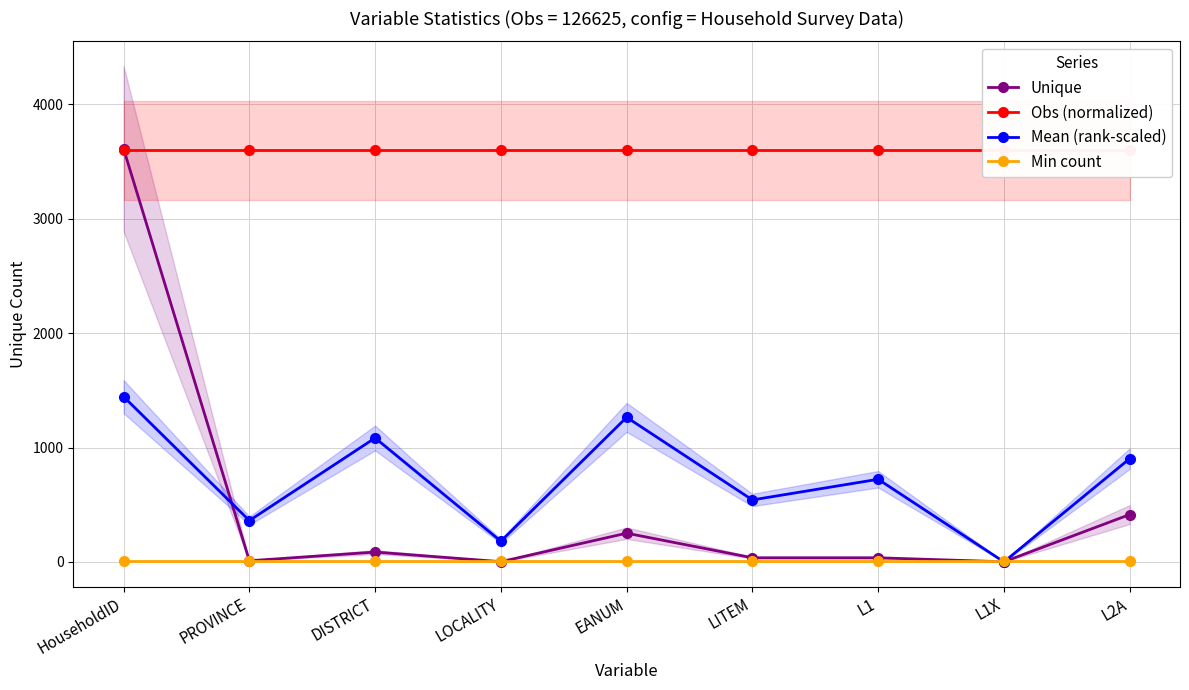

At which label does Mean (rank-scaled) first exceed 722?

HouseholdID